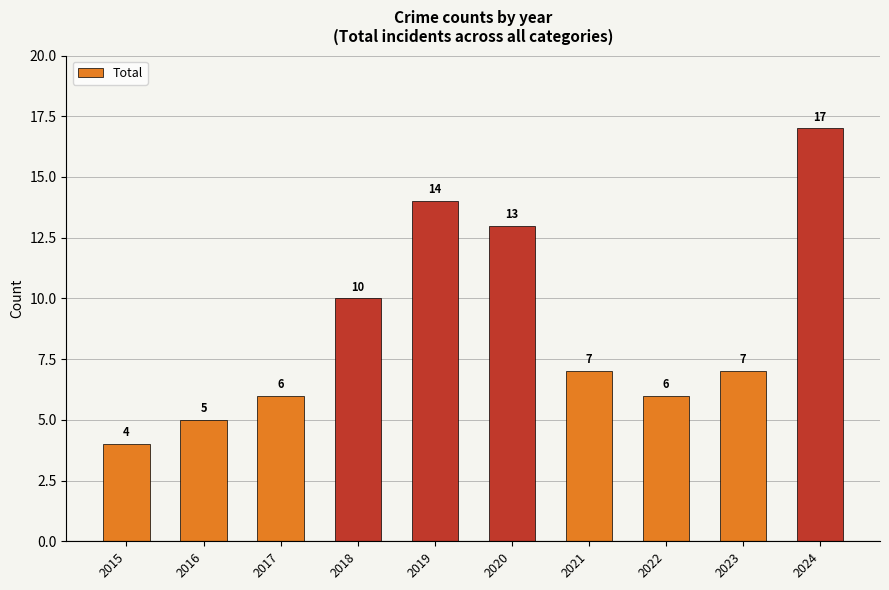

Reading left to right, list all the values displayed in this chart.

4	5	6	10	14	13	7	6	7	17